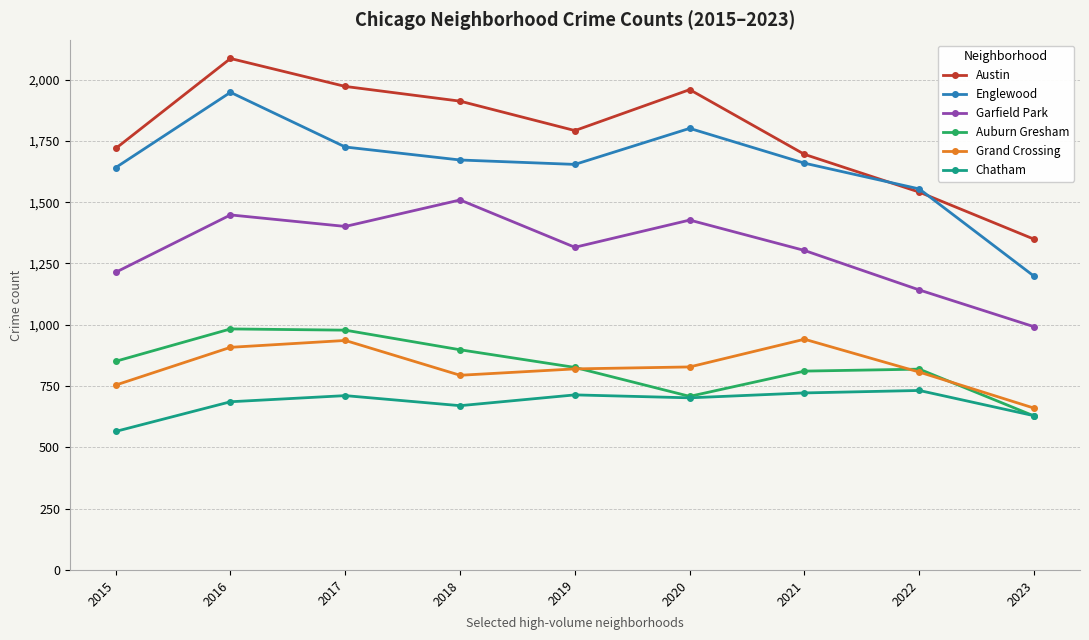

What is the approximate value of Garfield Park at 2023, to the nearest 100?

1000